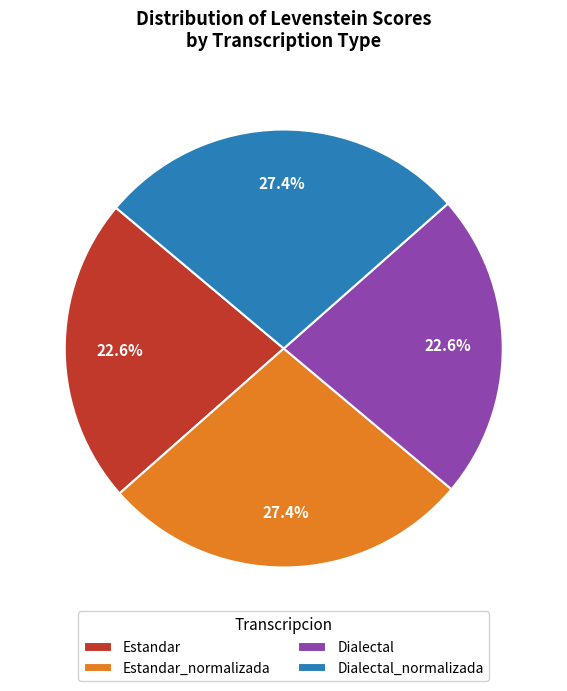

What percentage is the Dialectal slice, to the nearest percent?

23%